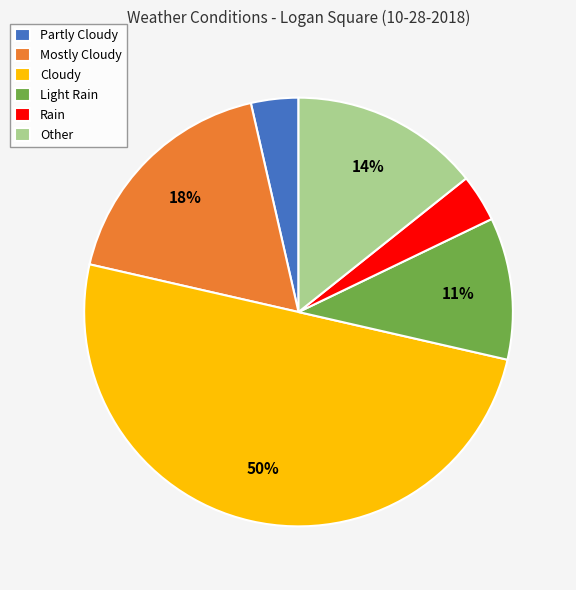

Between Partly Cloudy and Other, which is larger?

Other